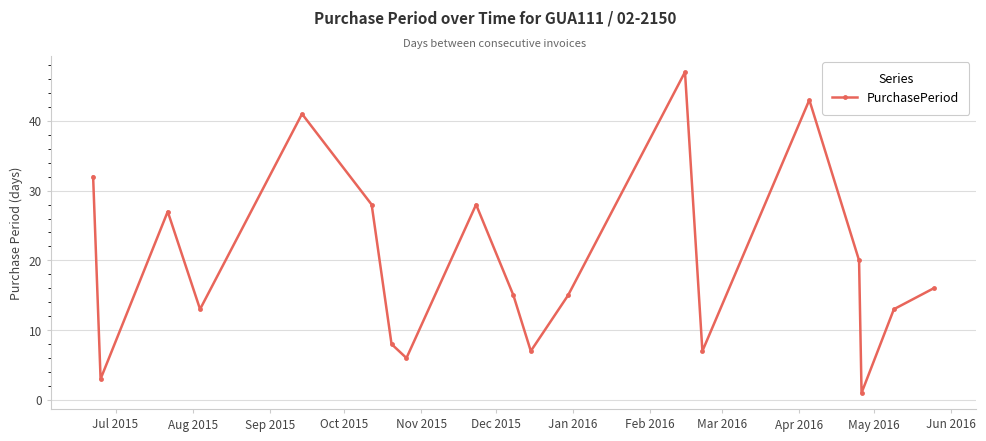

What is the maximum value shown in the chart?

47